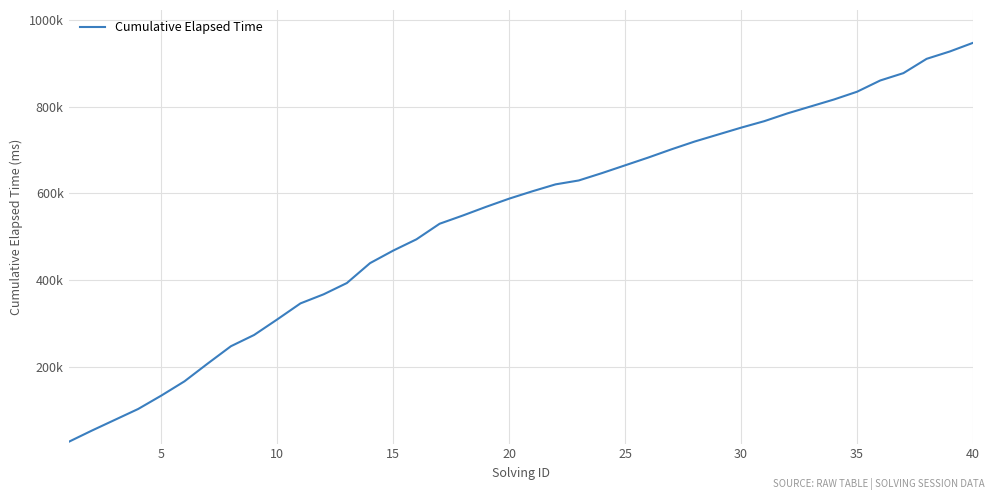

Is this an area chart (filled region under the line)?

No